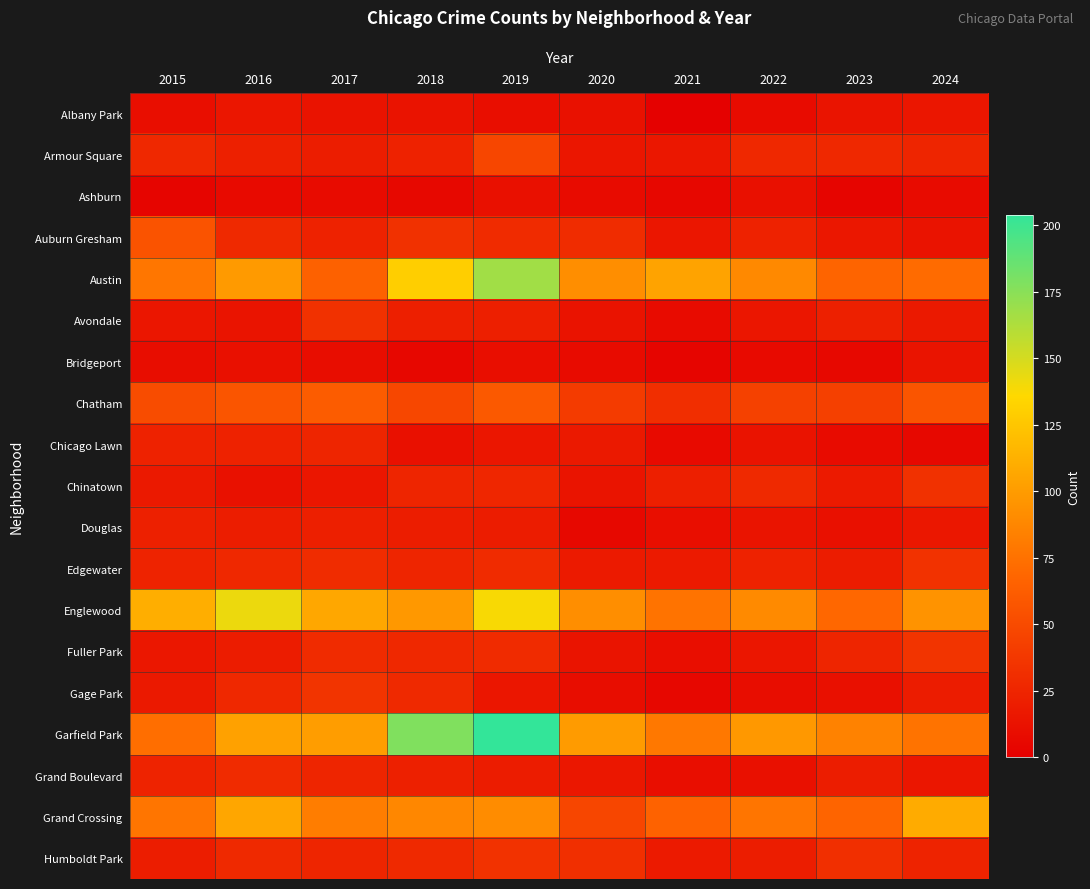

Which label corresponds to the smallest value in the chart?

2021